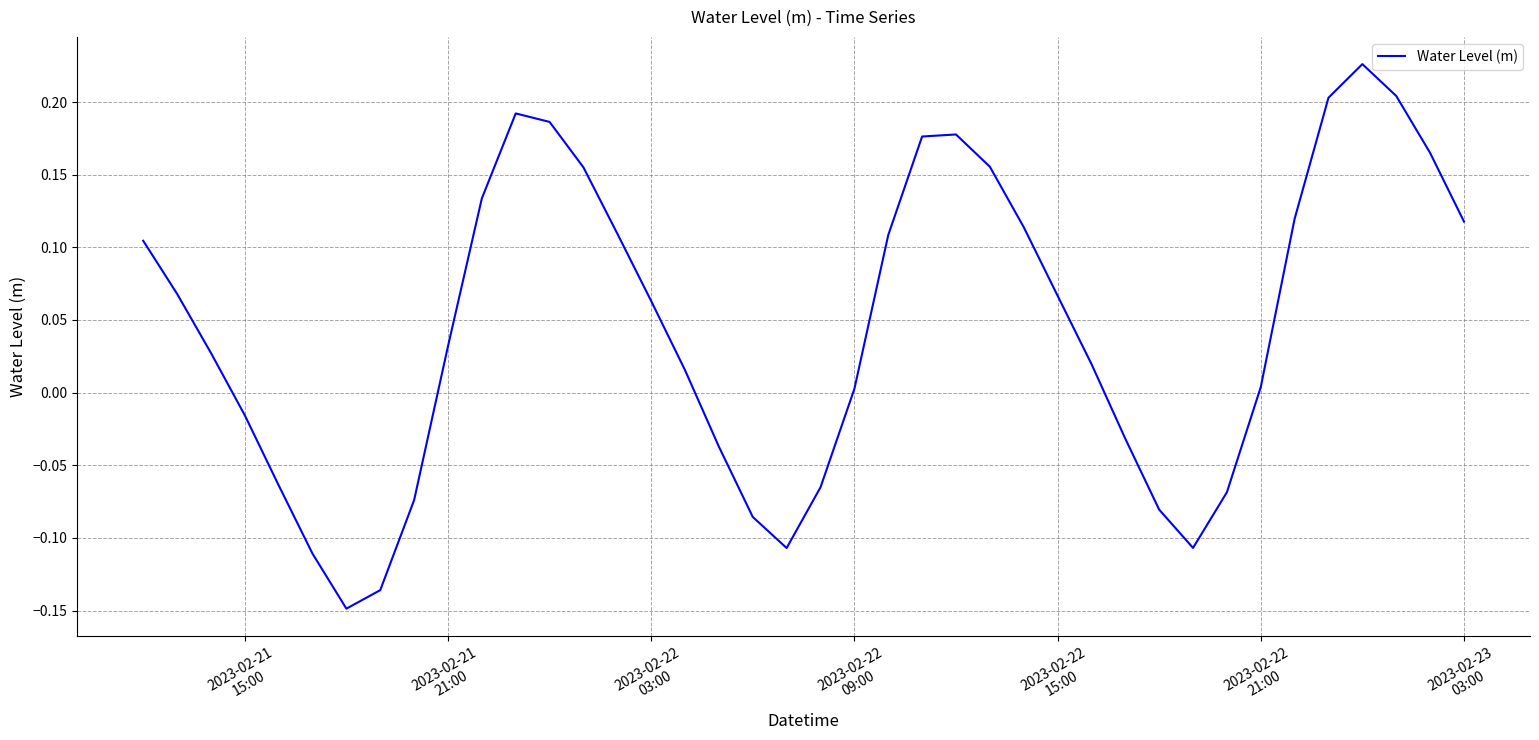

How many series are shown in this chart?

1